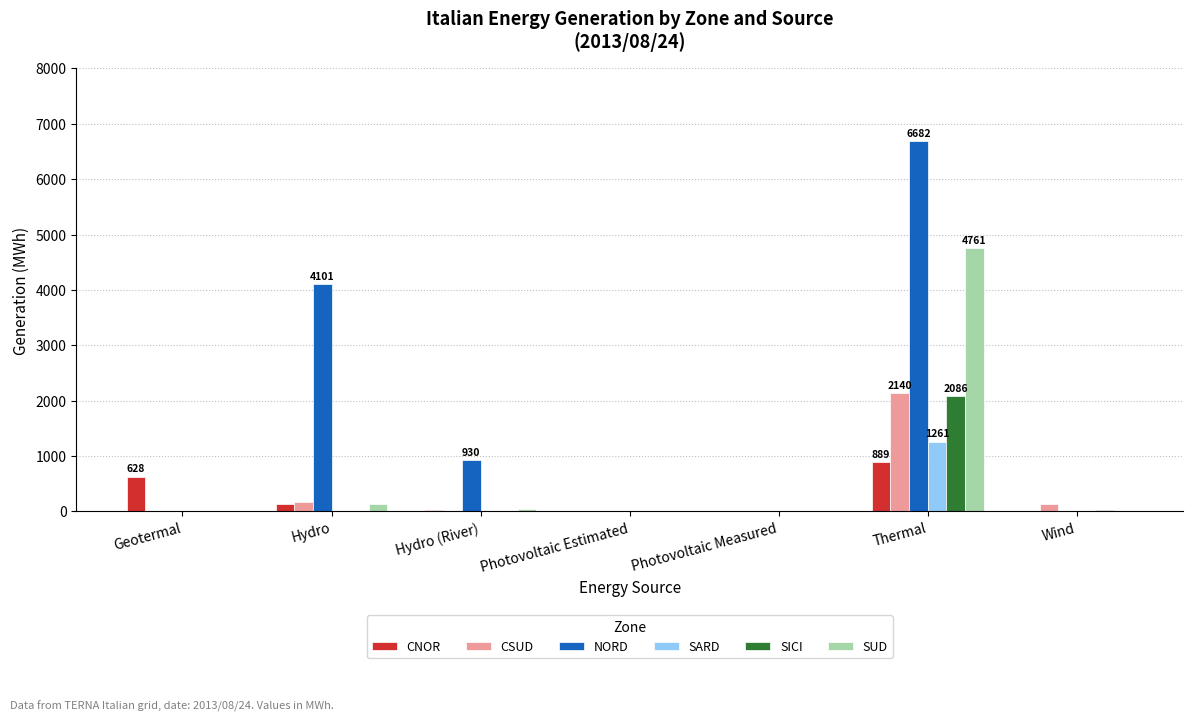

What is the greatest value displayed?

6682